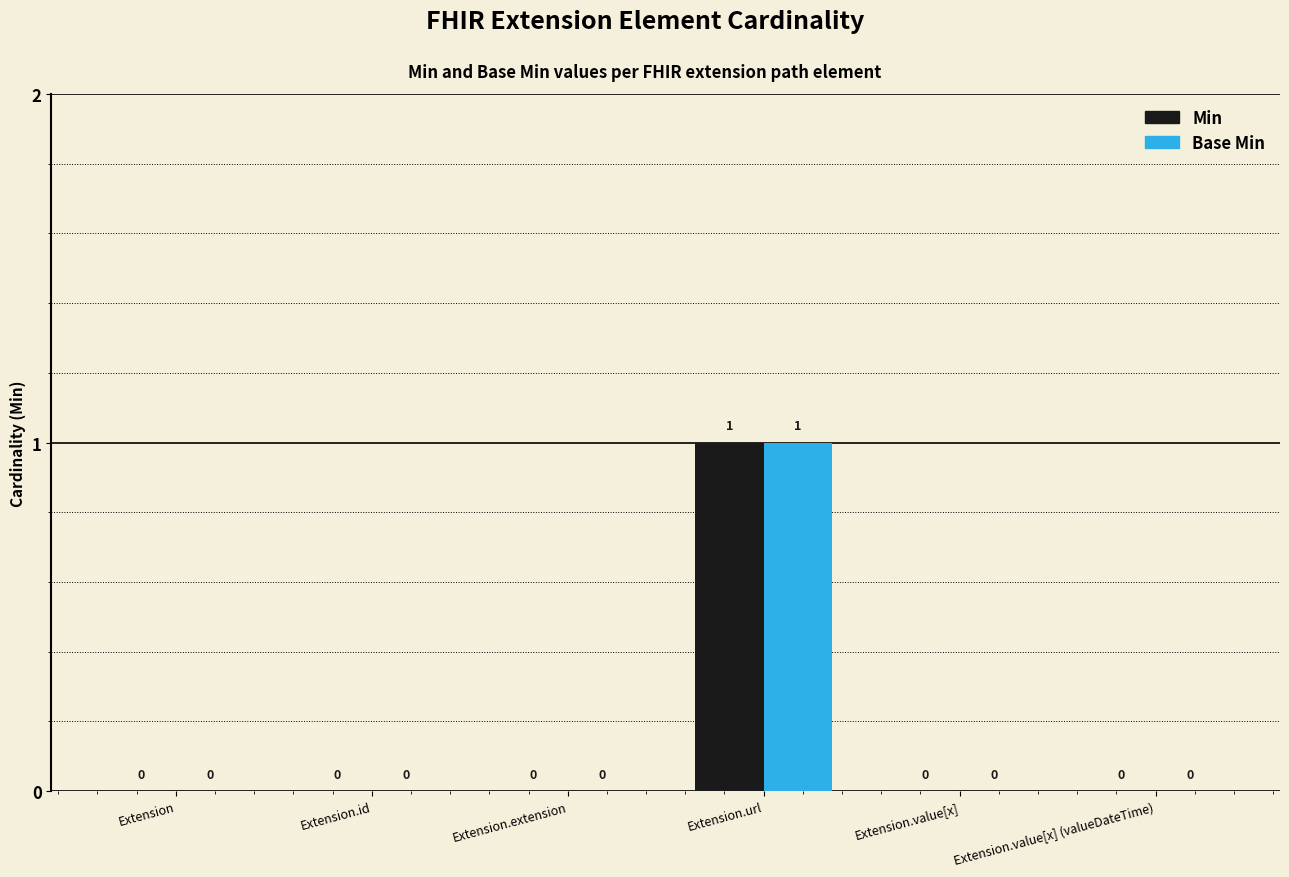

The Base Min series shows 1 at Extension.value[x] (valueDateTime). True or false?

False